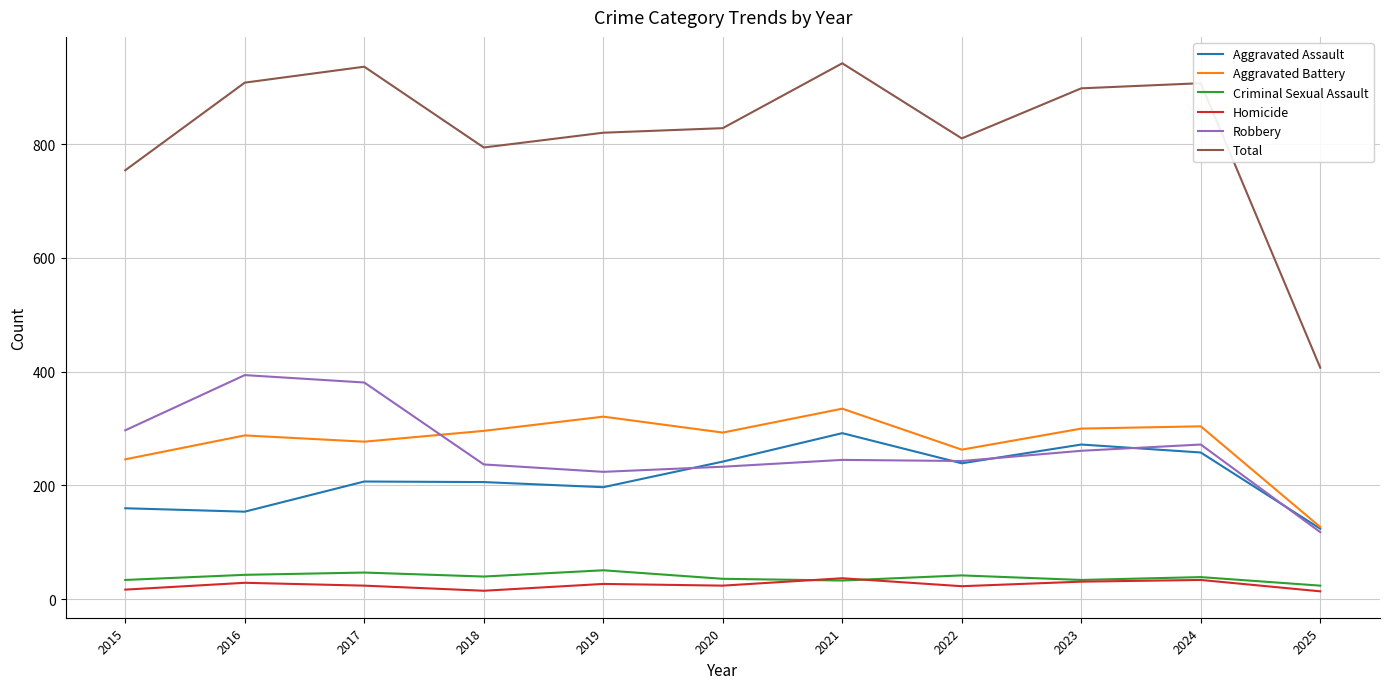

What is the difference between the highest and lowest values at 2019?

793